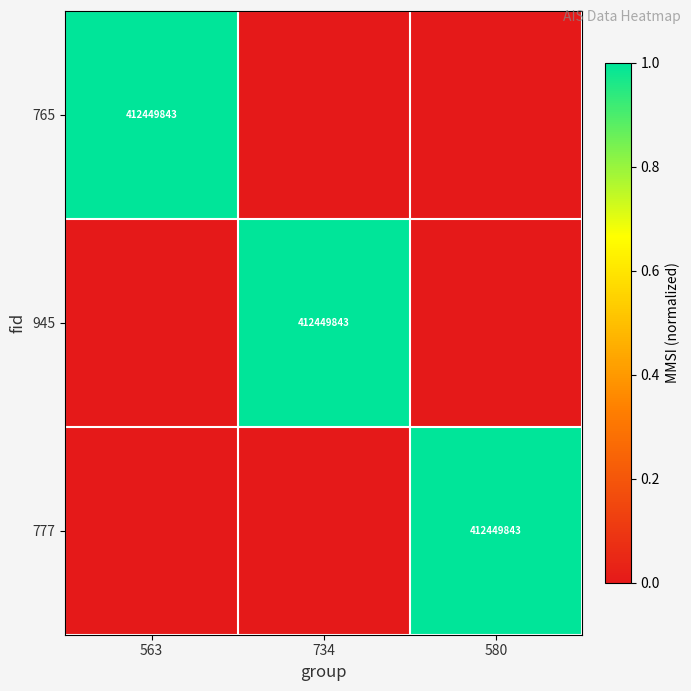

What is the sum of all 765 values?

1